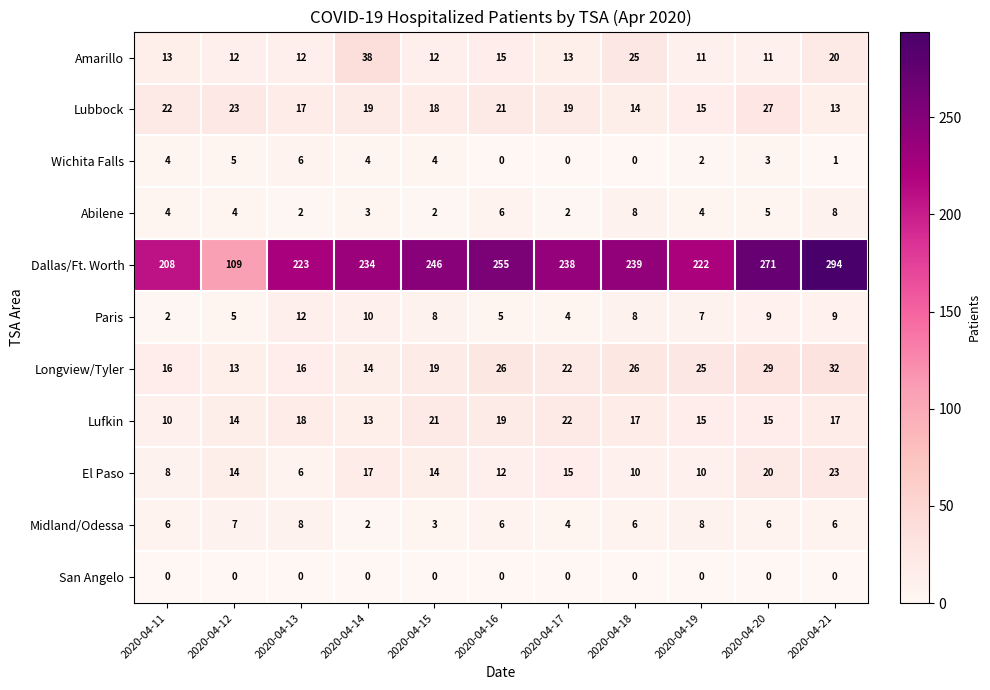

Is the value of Amarillo at 2020-04-12 greater than the value of Abilene at 2020-04-21?

Yes